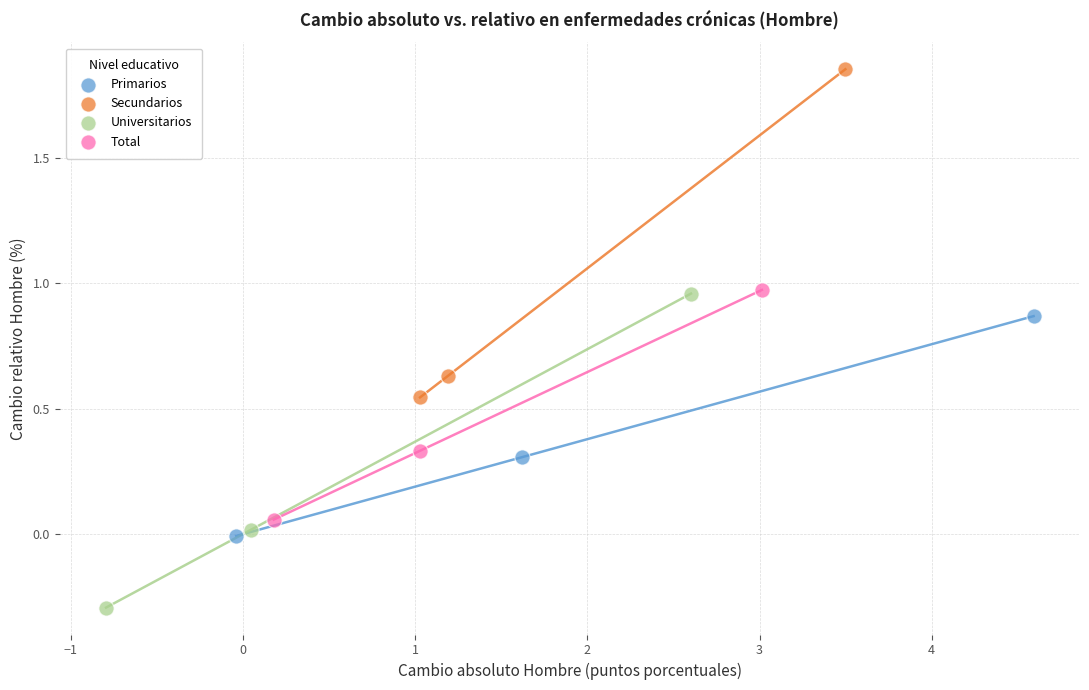

Which series reaches the maximum Y coordinate?

Secundarios